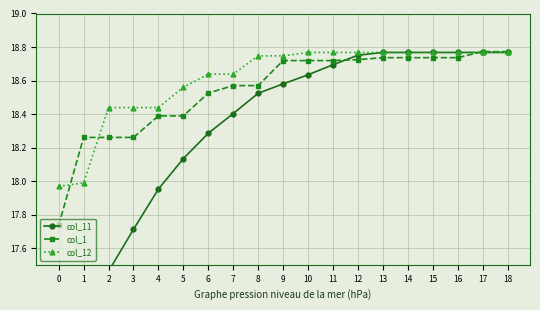

The value of col_1 at 4 is 18.4. True or false?

True